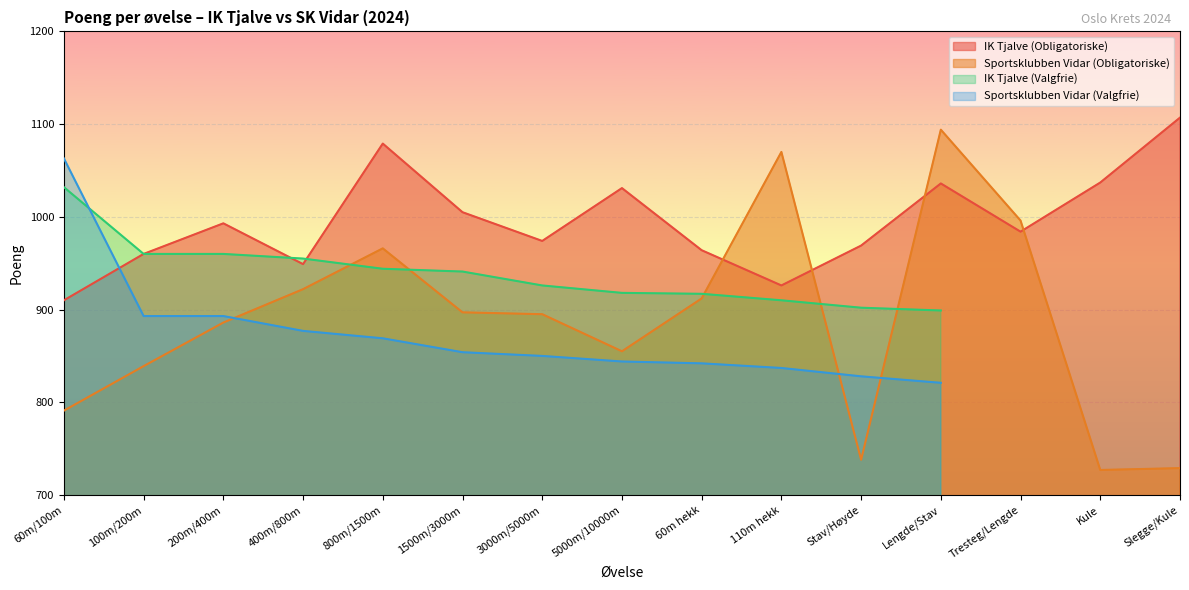

Between which two adjacent categories do IK Tjalve (Obligatoriske) and Sportsklubben Vidar (Obligatoriske) first intersect?

60m hekk and 110m hekk